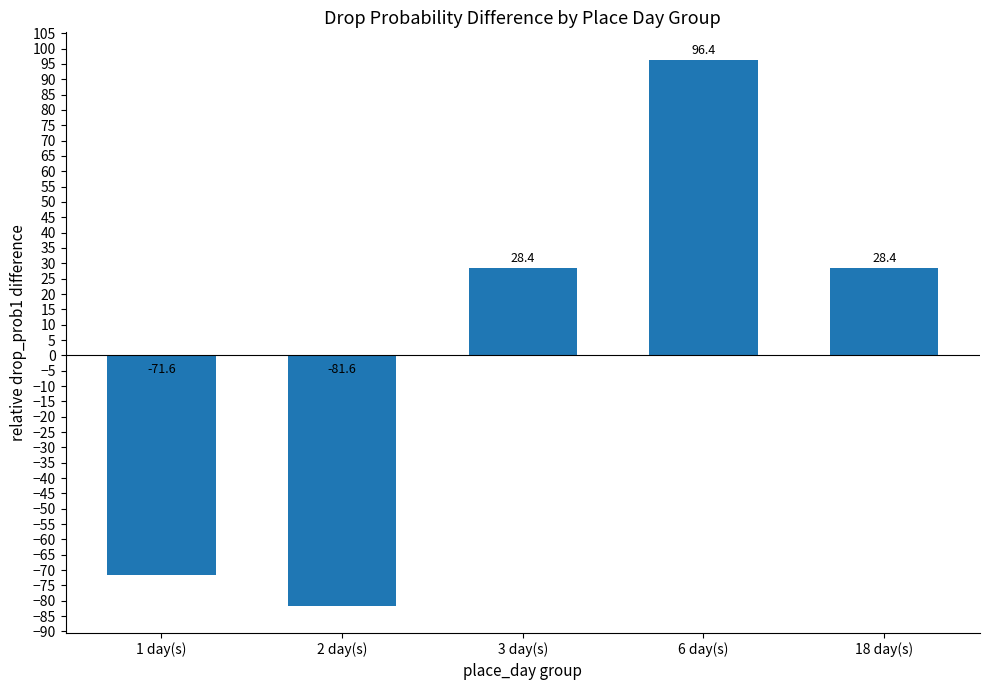

Count the number of values greater than 28.

3